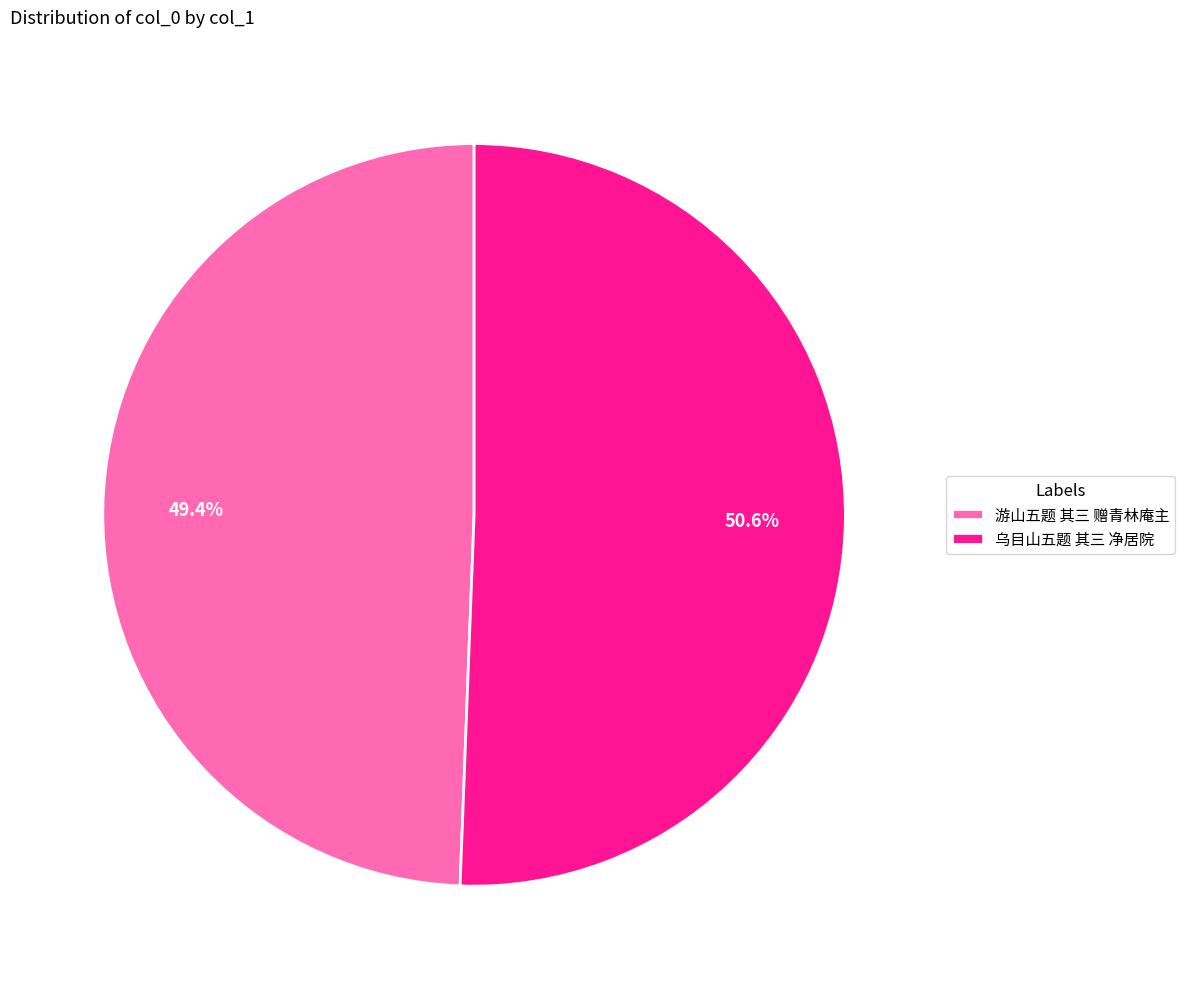

How many slices are in this pie chart?

2